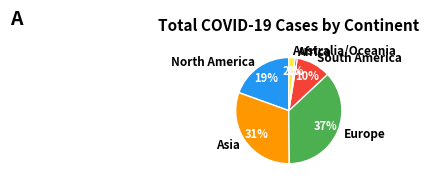

To the nearest percent, what is the combined percentage of Africa and Australia/Oceania?

3%